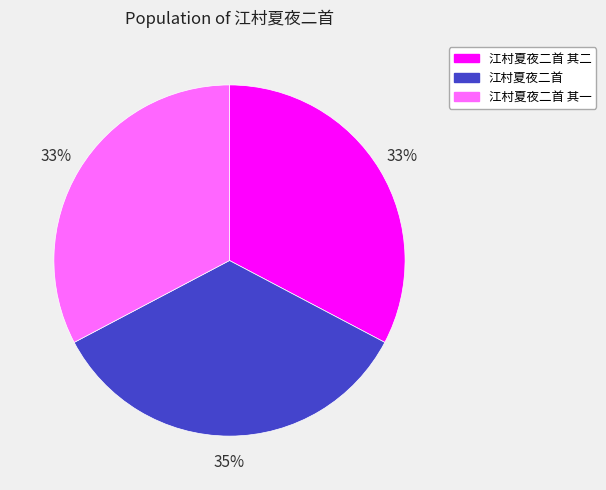

Does 江村夏夜二首 represent more than half of the total?

No